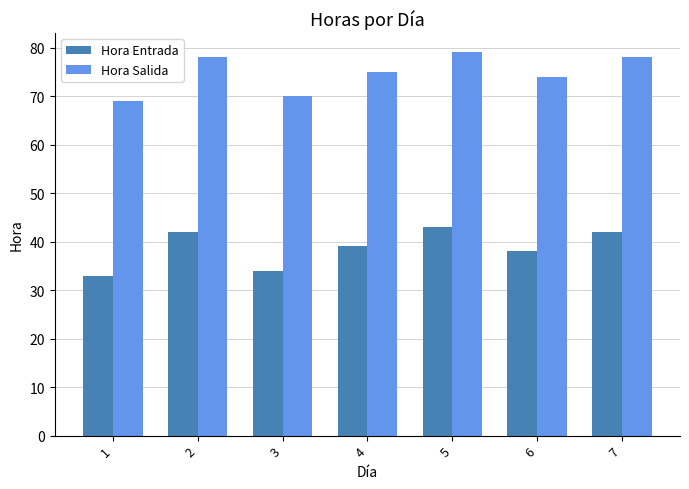

At 2, list the series in order from largest to smallest.

Hora Salida, Hora Entrada